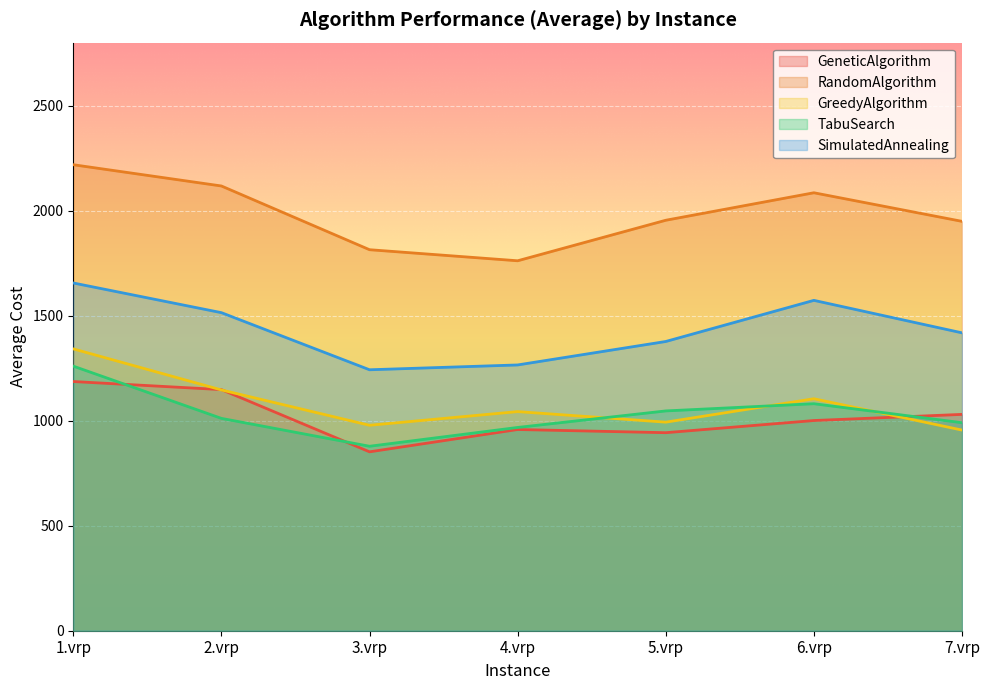

At which label does GreedyAlgorithm first exceed 1043?

1.vrp